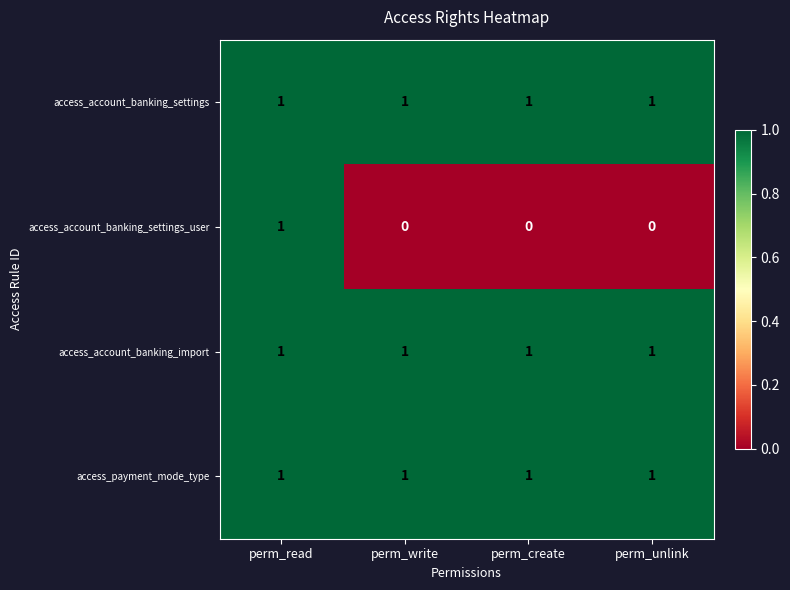

How many data points does each series have?

4